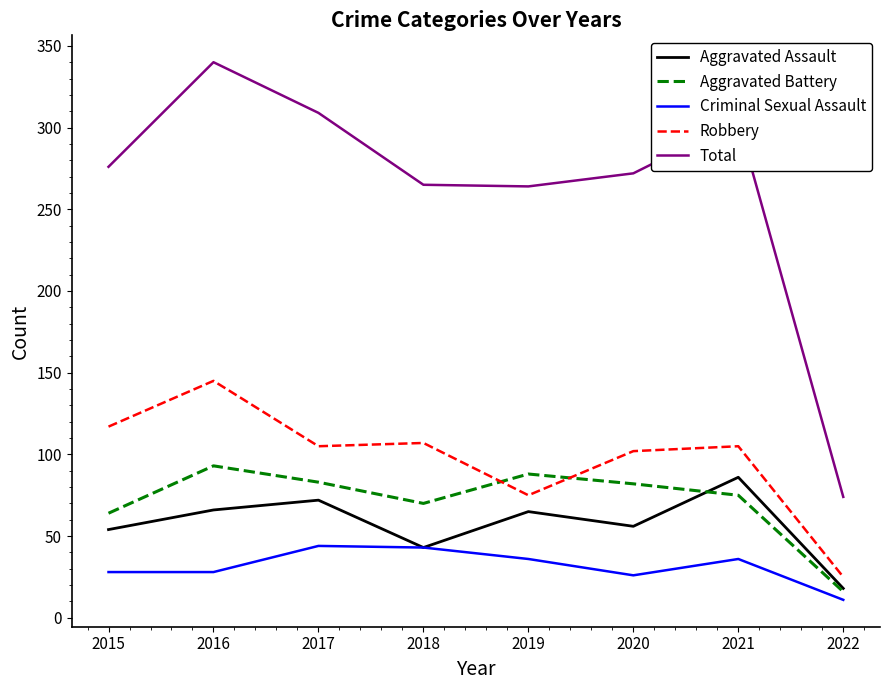

What is the minimum value for Aggravated Assault?

18